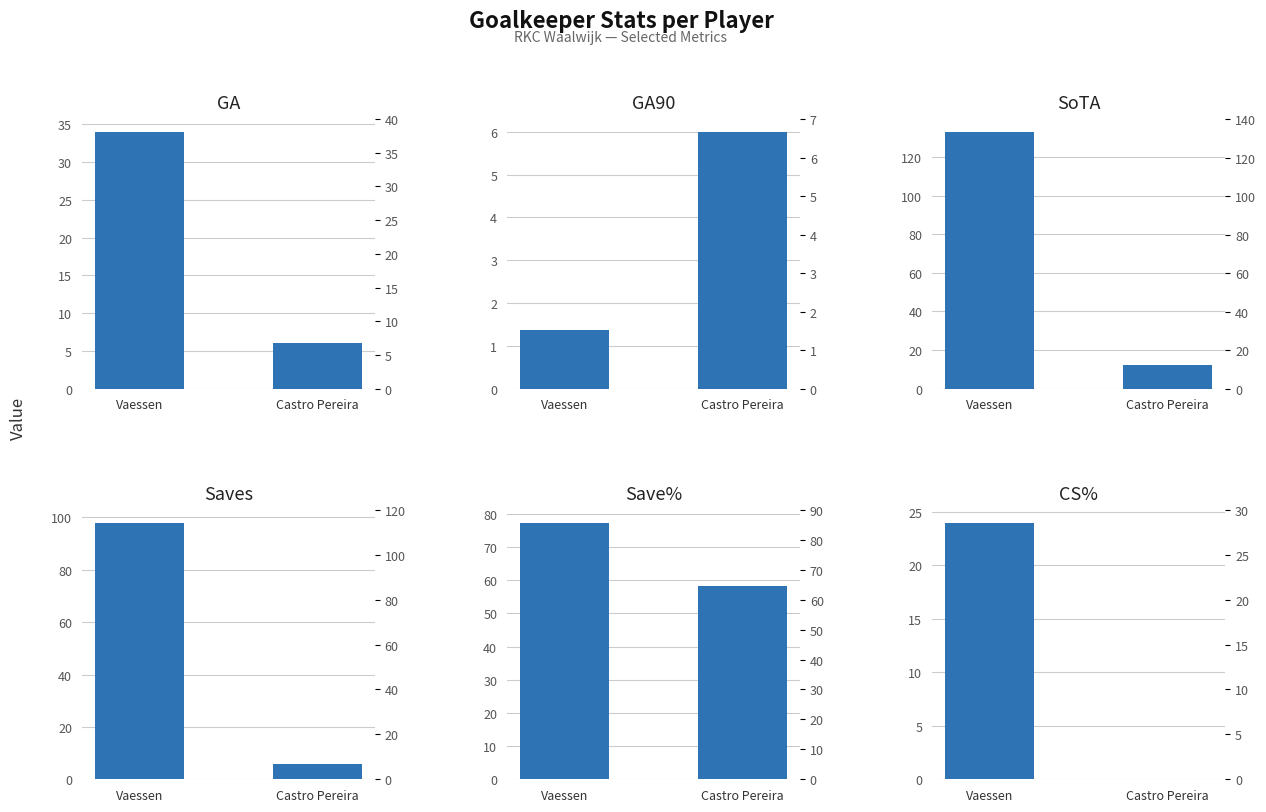

Reading left to right, list all the values displayed in this chart.

GA: Vaessen=34.0	Castro Pereira=6.0
GA90: Vaessen=1.4	Castro Pereira=6.0
SoTA: Vaessen=133.0	Castro Pereira=12.0
Saves: Vaessen=98.0	Castro Pereira=6.0
Save%: Vaessen=77.4	Castro Pereira=58.3
CS%: Vaessen=24.0	Castro Pereira=0.0